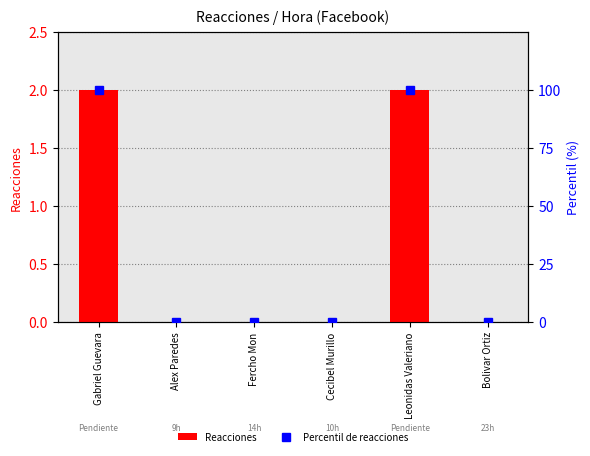

At which label does Percentil de reacciones reach its peak?

Gabriel Guevara